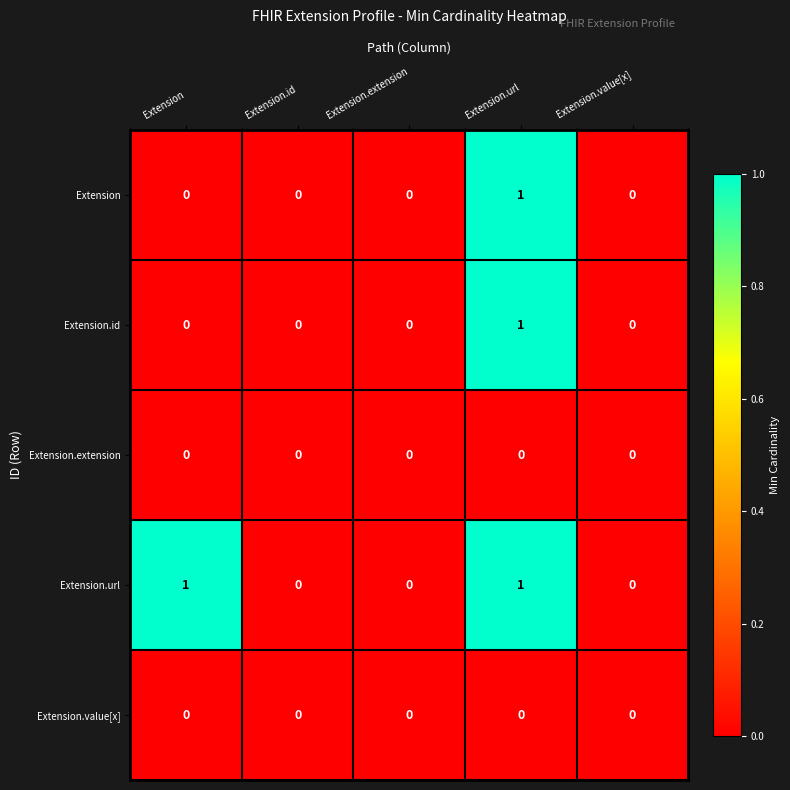

Count the Extension.id values in the range 0 to 1.

5